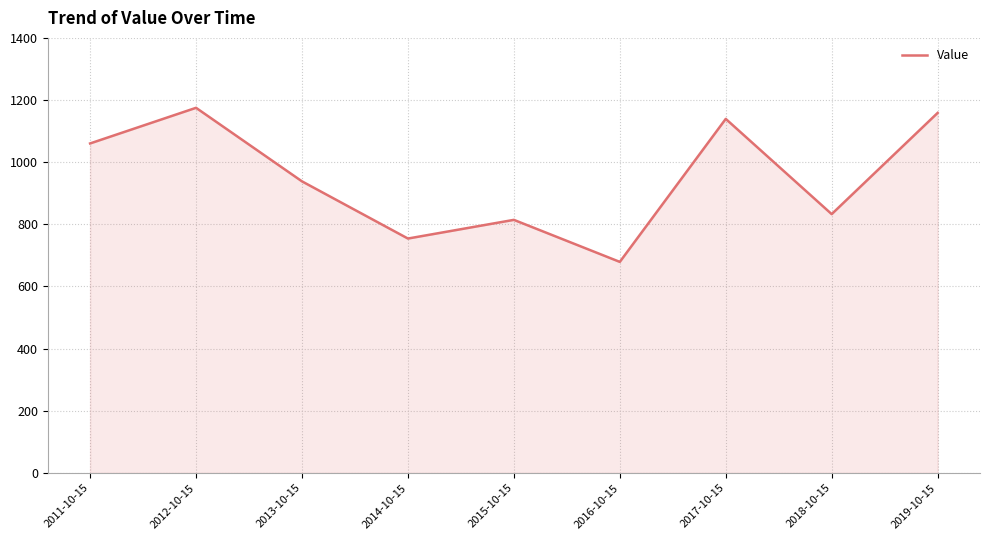

What is the difference between the second highest and second lowest values?

404.3